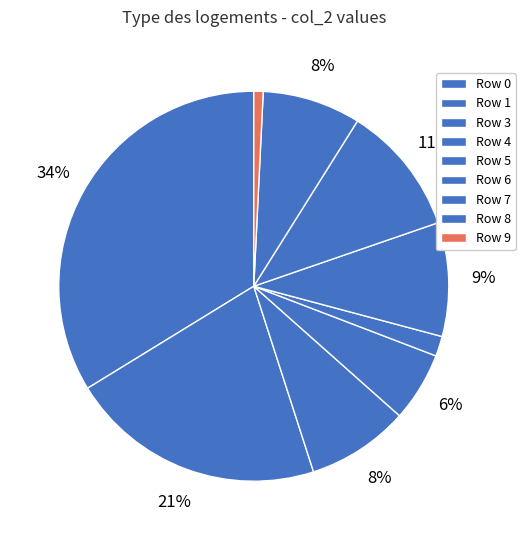

Count the number of slices in the pie.

9